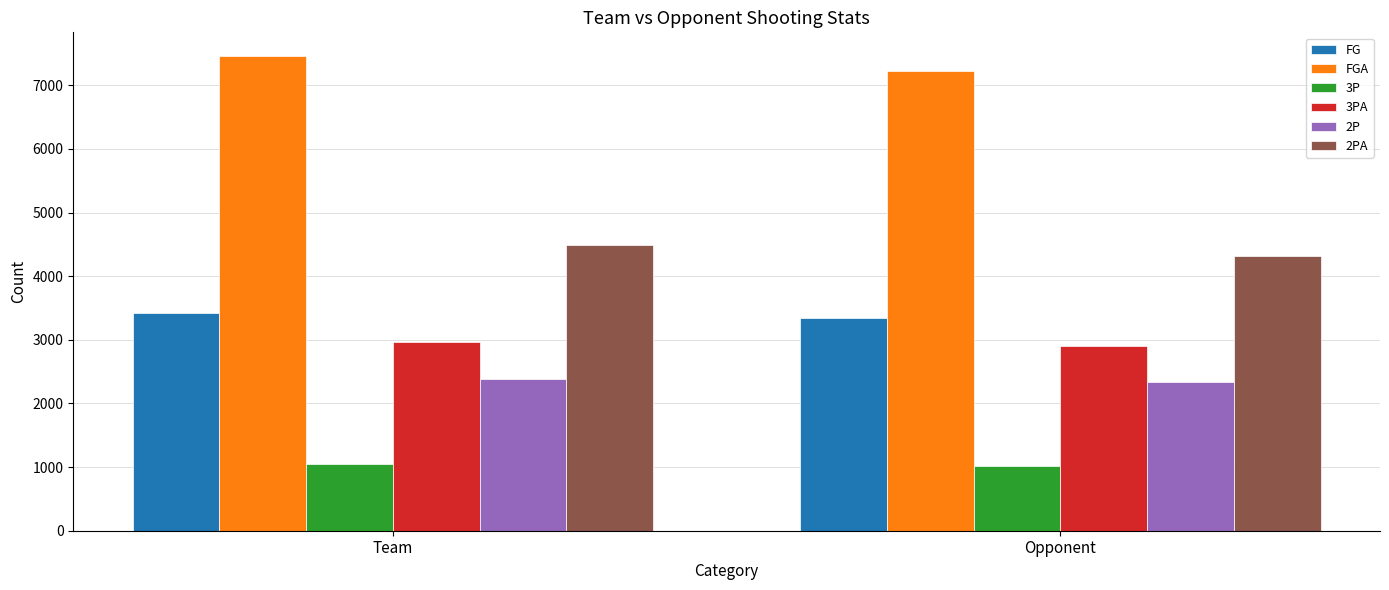

What position from the right is Team?

2